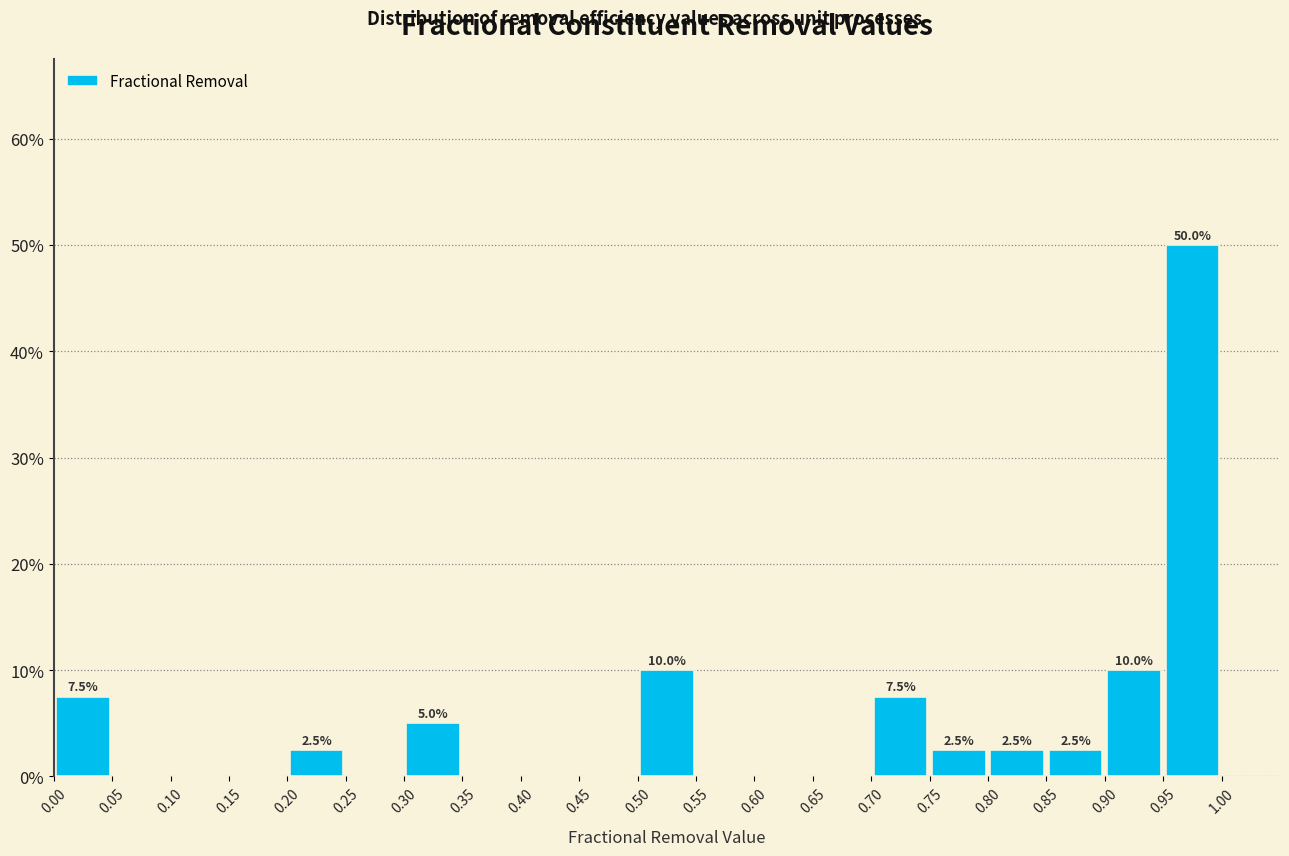

Which range on the x-axis has the tallest bar?

0.95 to 1.00